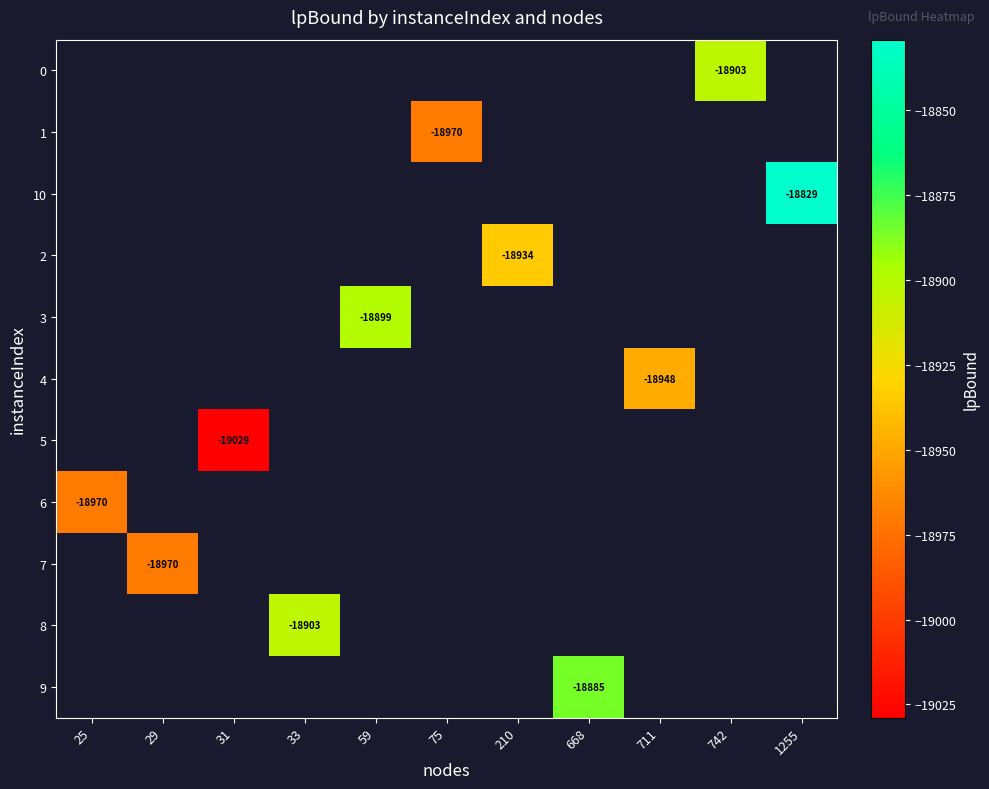

Which category has the highest value across all series?

1255